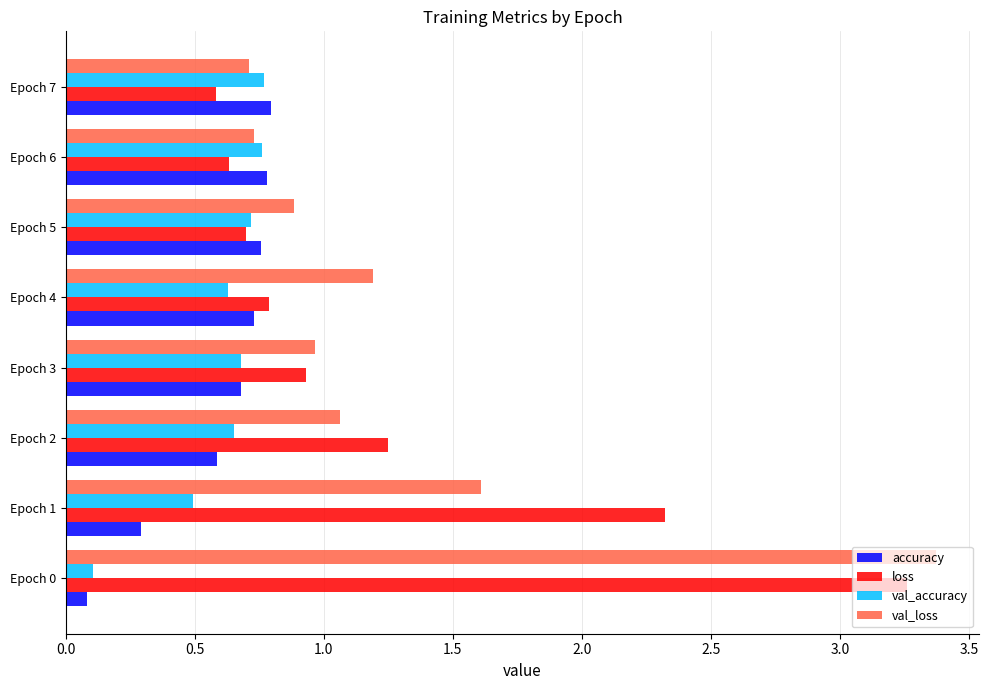

Is it true that accuracy equals 0.9 at Epoch 2?

False